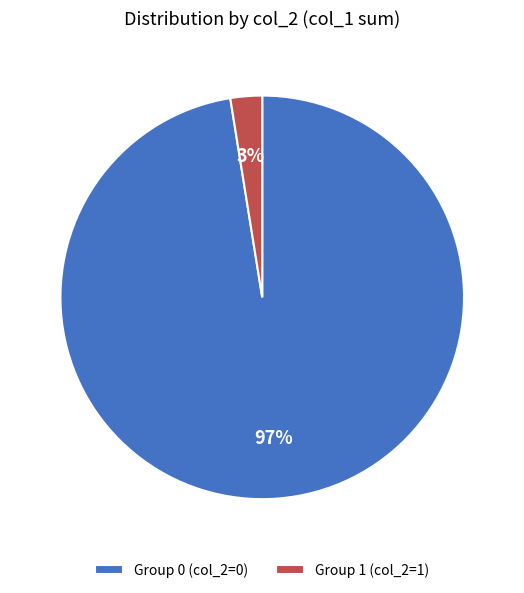

What is the largest slice in the pie chart?

Group 0 (col_2=0)